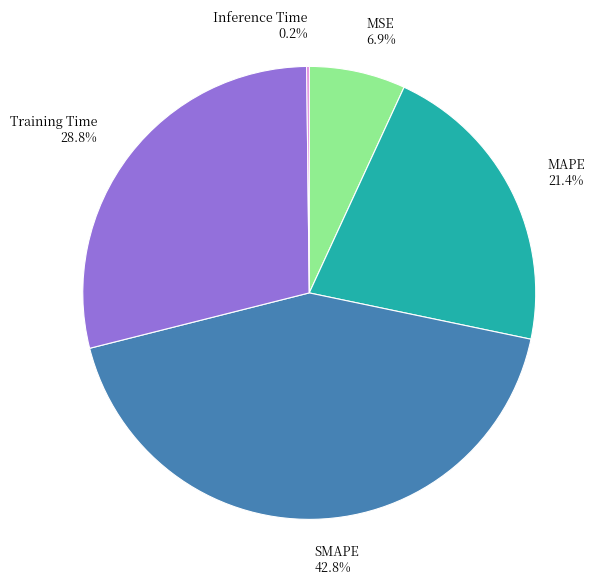

What portion of the pie excludes MSE 6.9%?

93.1%